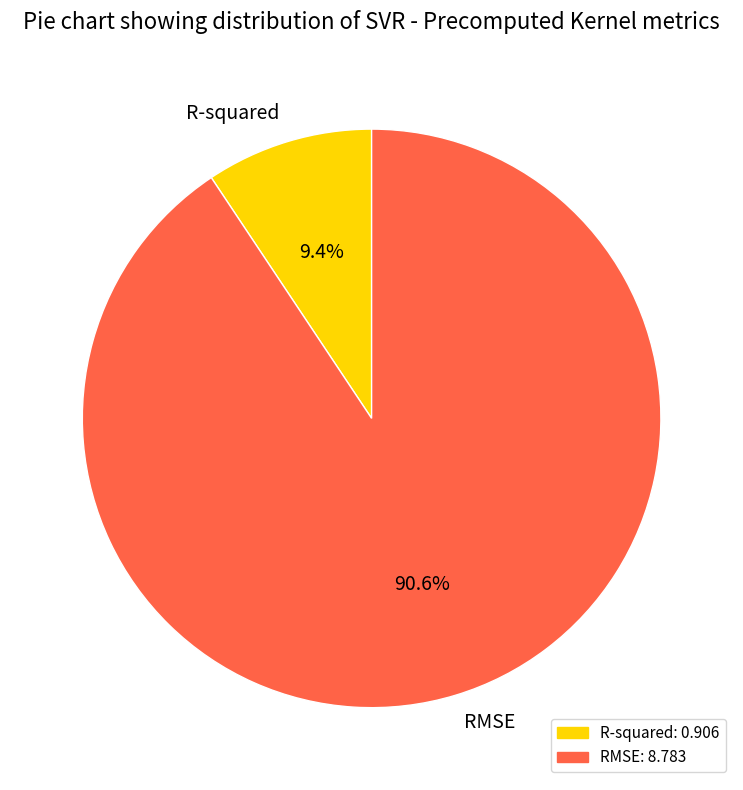

To the nearest percent, what is the difference between the largest and smallest slice percentages?

81%